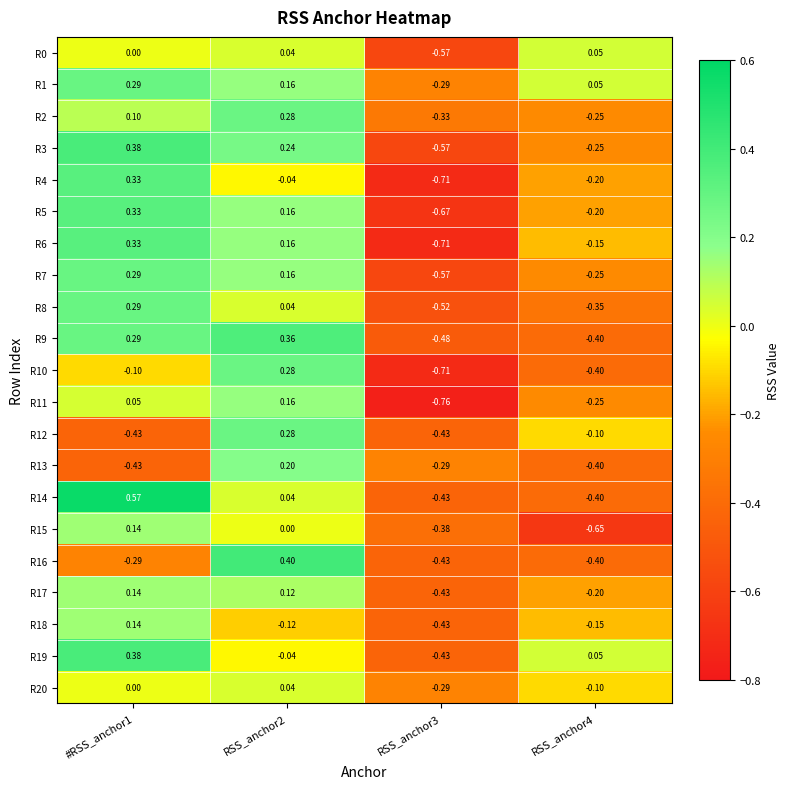

How many negative values does the R18 series have?

3